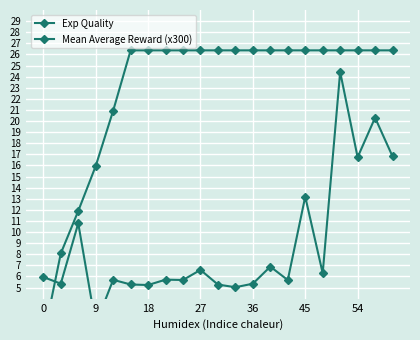

Rank the series by their average value, from lowest to highest.

Mean Average Reward (x300), Exp Quality